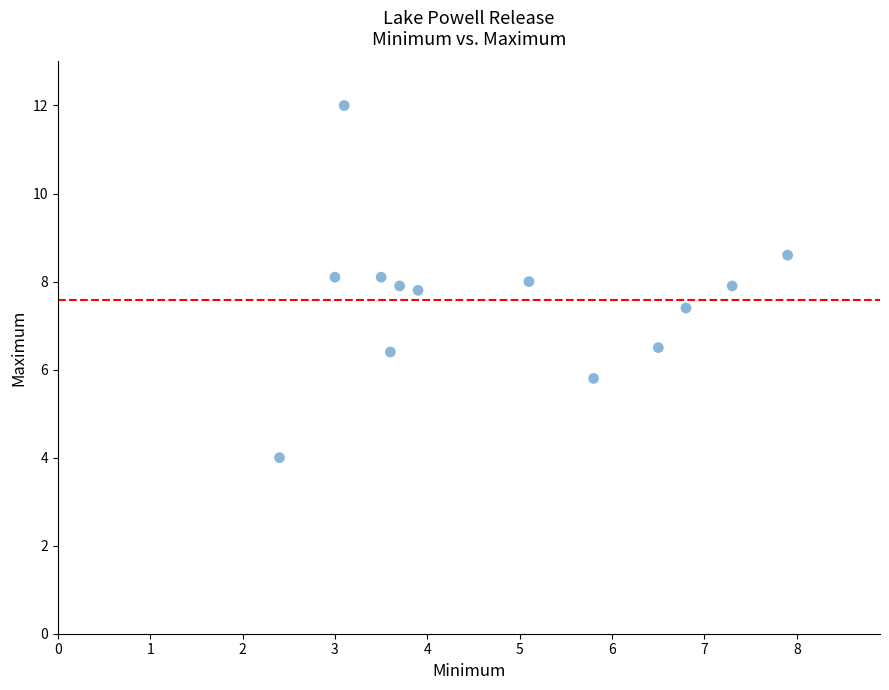

What is the range of X values (max minus min)?

5.5